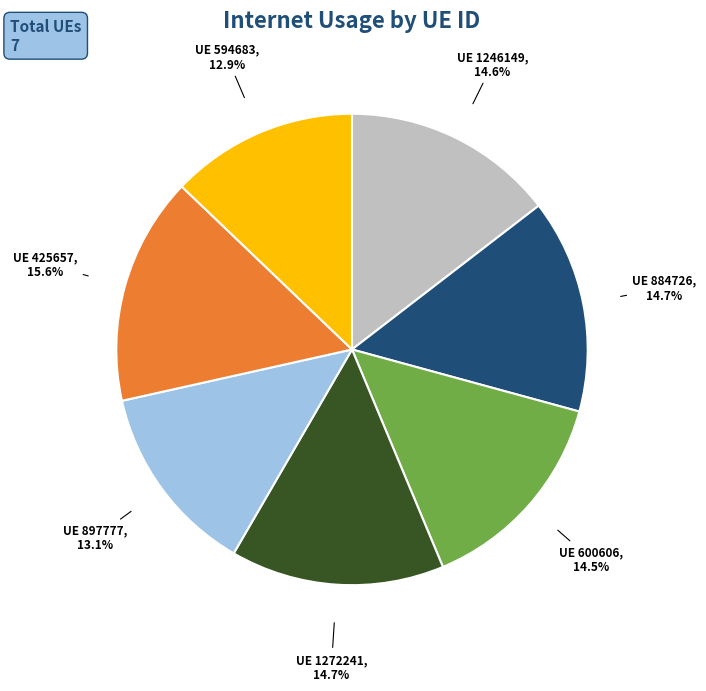

How many segments does this pie chart have?

7